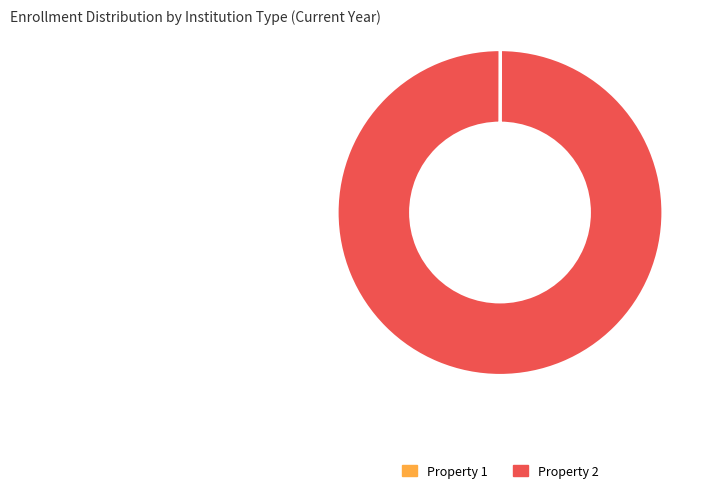

Does any single category account for the majority?

Yes